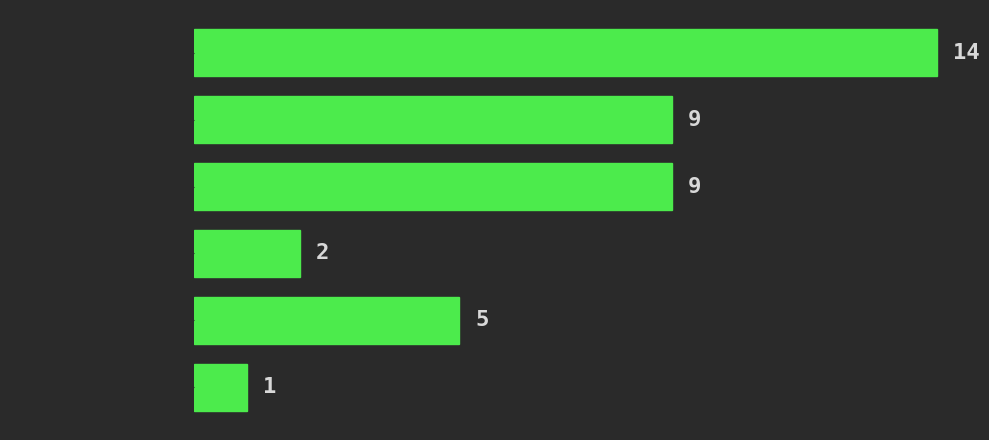

Reading top to bottom, transcribe all the data shown in this chart.

[0.0,  10.0)=14	[10.0,  20.0)=9	[20.0,  30.0)=9	[30.0,  40.0)=2	[40.0,  50.0)=5	[50.0,  60.0)=1